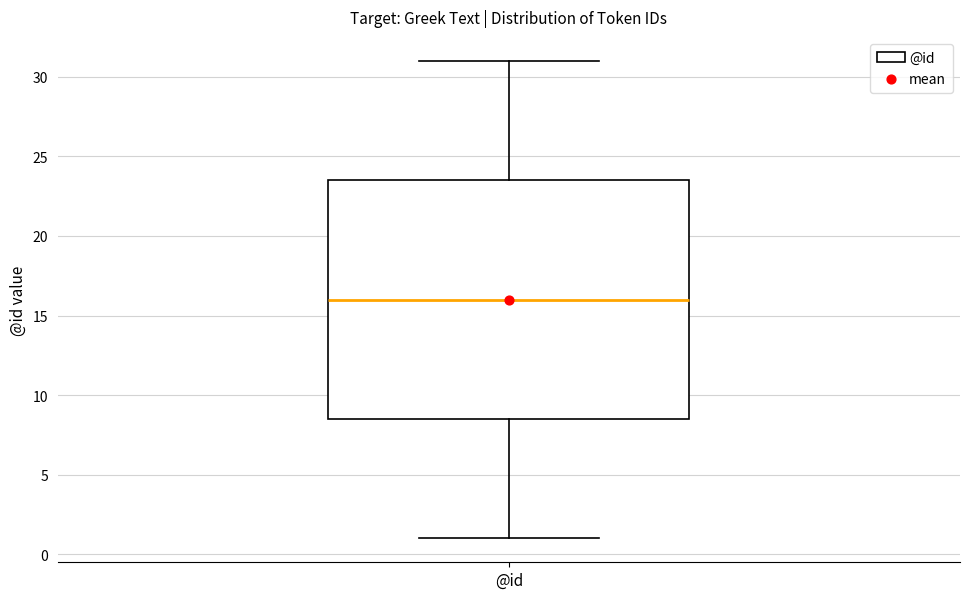

Where is the lower edge of the box for @id on the y-axis? The values are not printed on the chart, so give them approximately, as read against the axis.

8.5